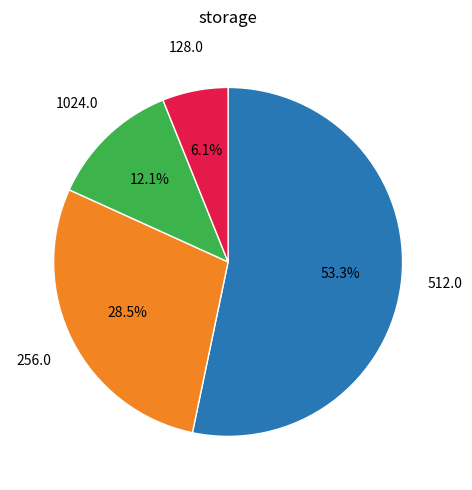

How many segments does this pie chart have?

4